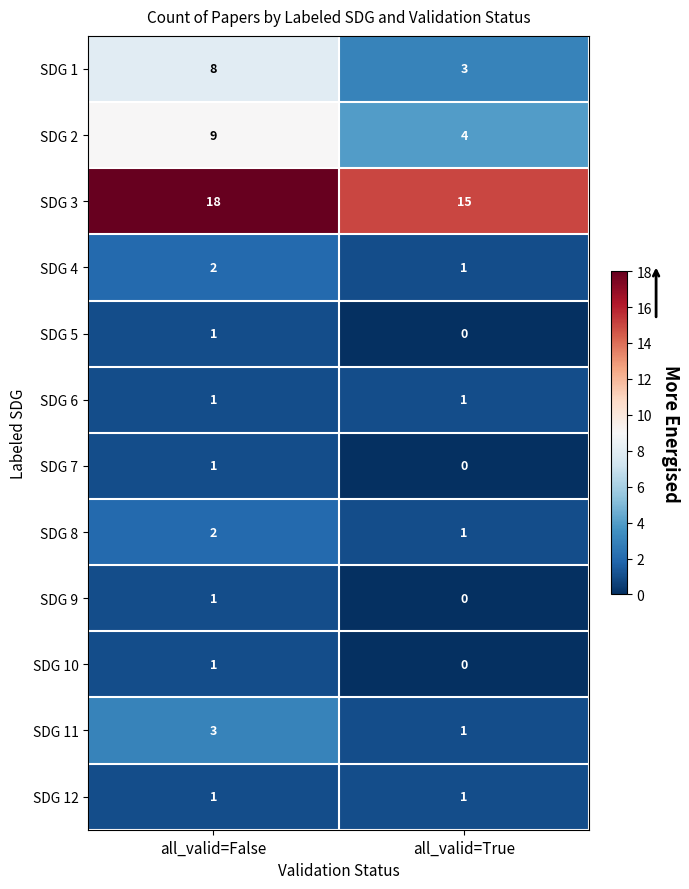

Reading left to right, list all the values displayed in this chart.

SDG 1: all_valid=False=8	all_valid=True=3
SDG 2: all_valid=False=9	all_valid=True=4
SDG 3: all_valid=False=18	all_valid=True=15
SDG 4: all_valid=False=2	all_valid=True=1
SDG 5: all_valid=False=1	all_valid=True=0
SDG 6: all_valid=False=1	all_valid=True=1
SDG 7: all_valid=False=1	all_valid=True=0
SDG 8: all_valid=False=2	all_valid=True=1
SDG 9: all_valid=False=1	all_valid=True=0
SDG 10: all_valid=False=1	all_valid=True=0
SDG 11: all_valid=False=3	all_valid=True=1
SDG 12: all_valid=False=1	all_valid=True=1